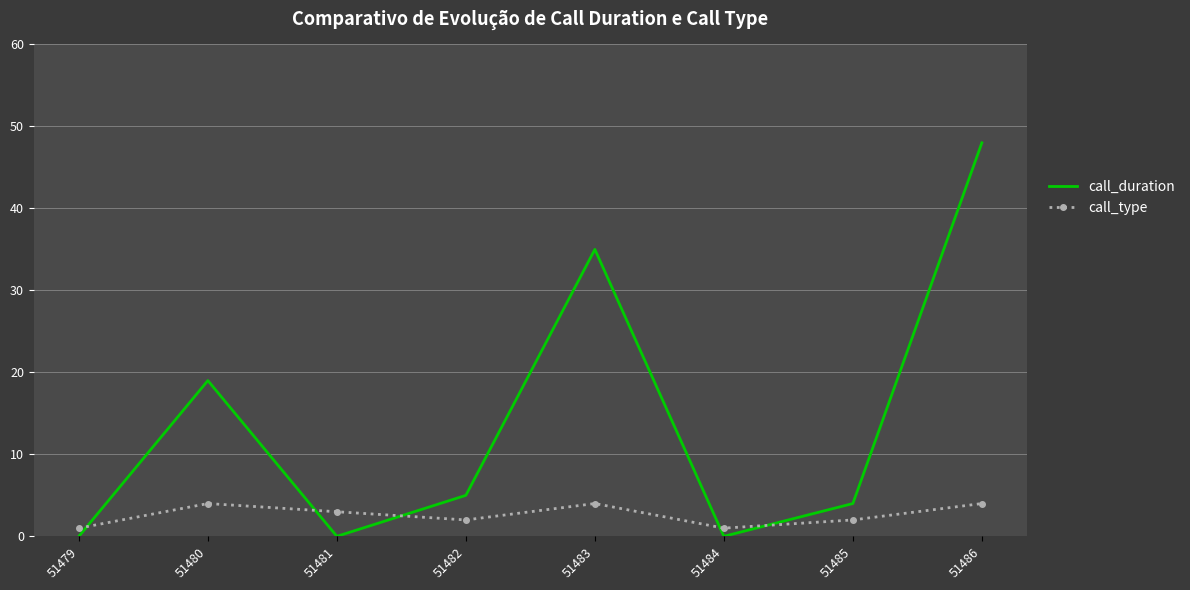

What are all the series names shown in the legend?

call_duration, call_type